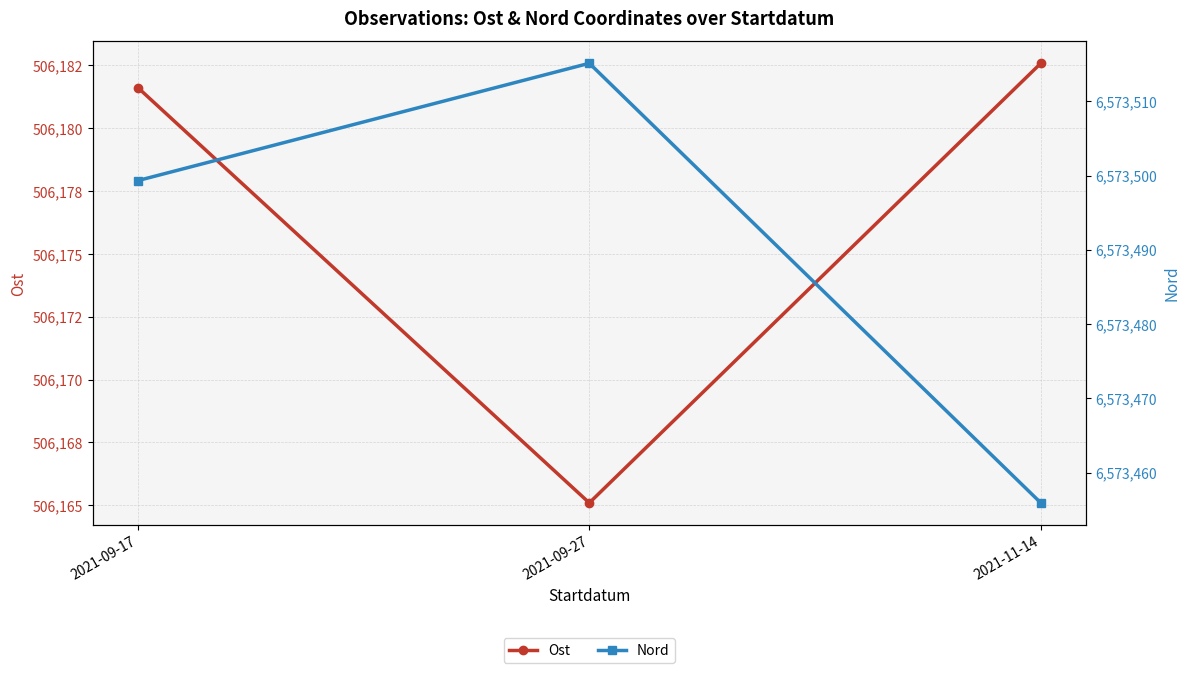

Which series has the largest range (max minus min)?

Nord